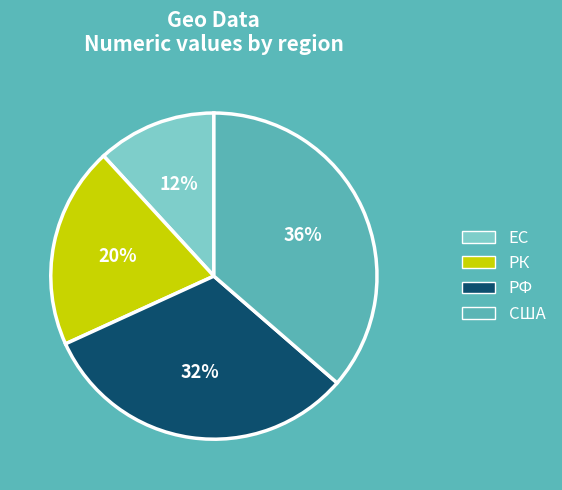

Count the number of slices in the pie.

4